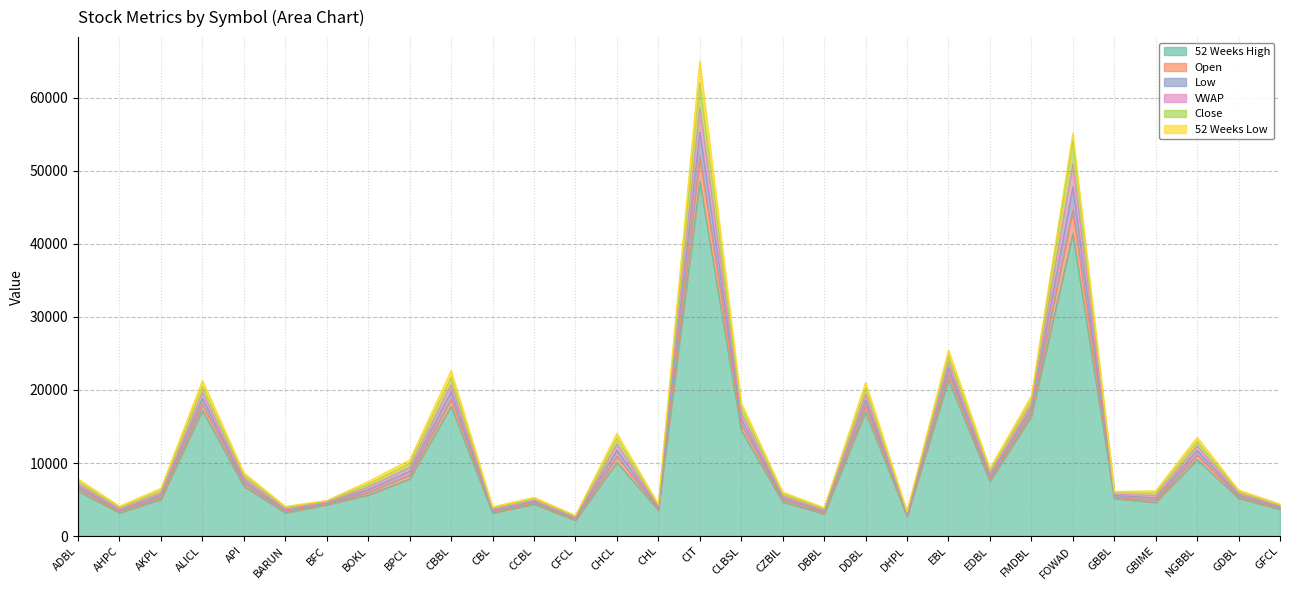

What is the sum of the 52 Weeks High values at CLBSL and BFC?

18780.0